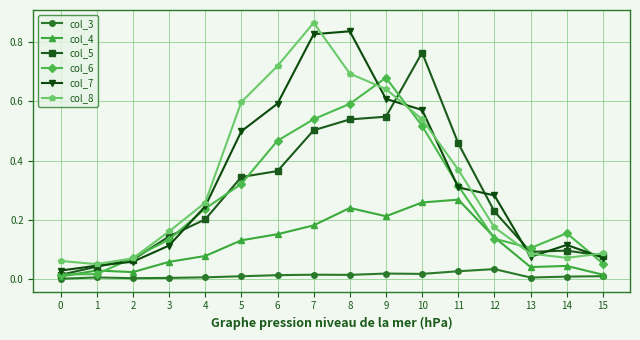

True or false: col_3 and col_5 cross at least once.

False